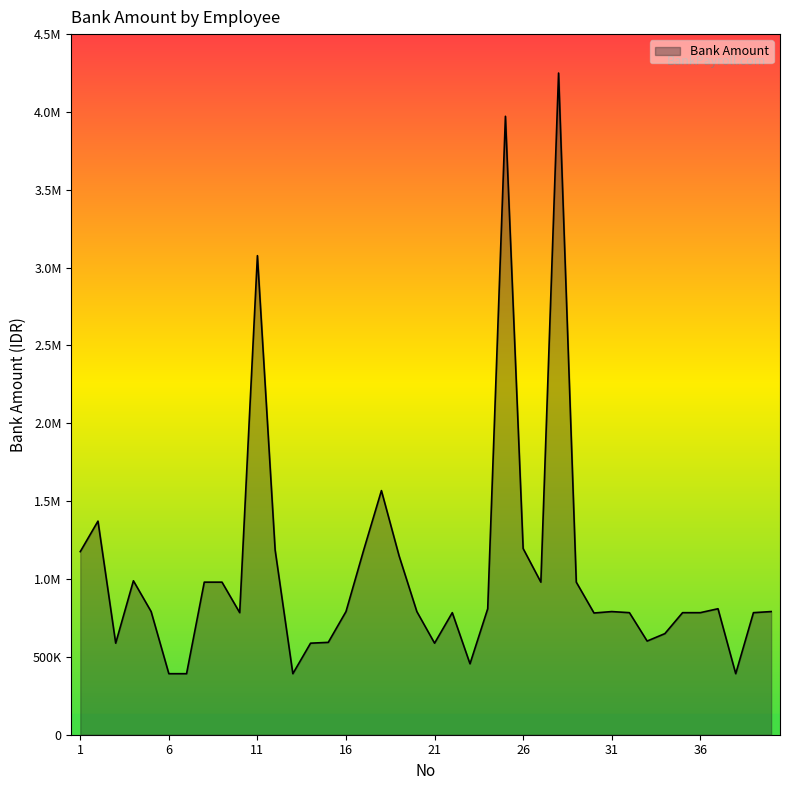

Which label corresponds to the largest value in the chart?

28